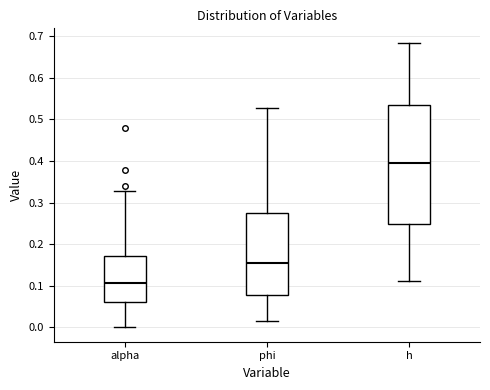

Reading left to right, transcribe this box plot: for each box, give where its median line is, the range the box spans, and where its two whiskers end, as read against the y-axis. The values are not printed on the chart, so give them approximately, as read against the axis.

alpha: median 0.11, box 0.06 to 0.17, whiskers 0.00 to 0.33
phi: median 0.15, box 0.08 to 0.28, whiskers 0.02 to 0.53
h: median 0.40, box 0.25 to 0.53, whiskers 0.11 to 0.68